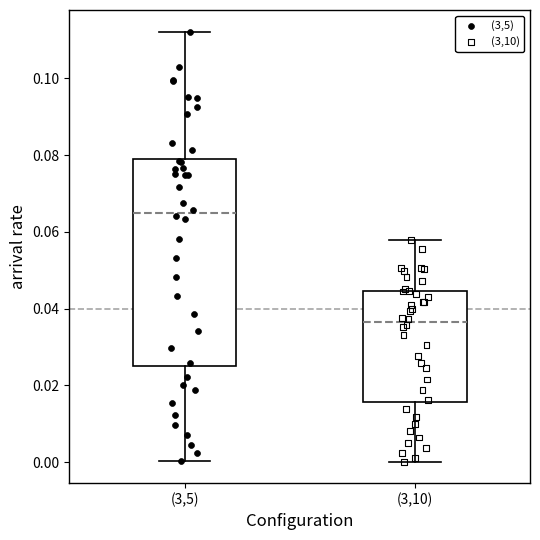

Which box is the tallest, from its lower edge to its upper edge?

(3,5)